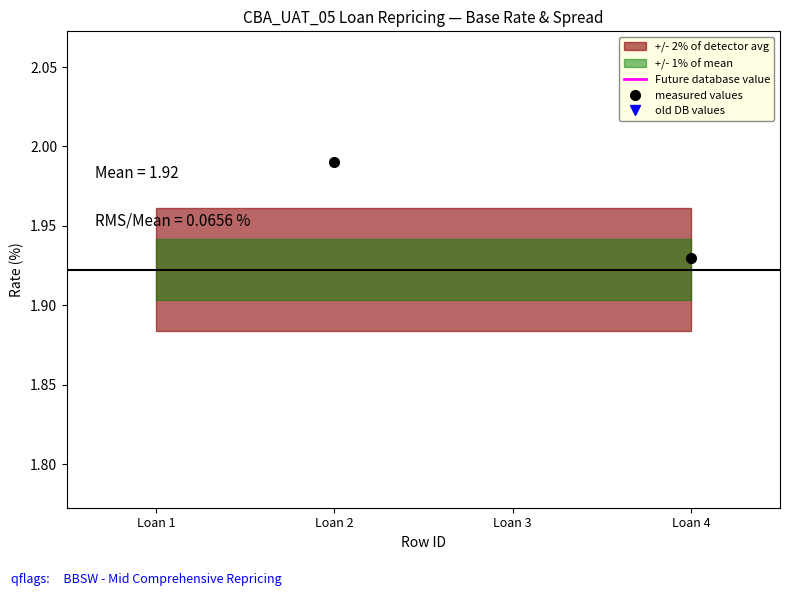

Between Loan 4 and Loan 1, which is larger?

Loan 4